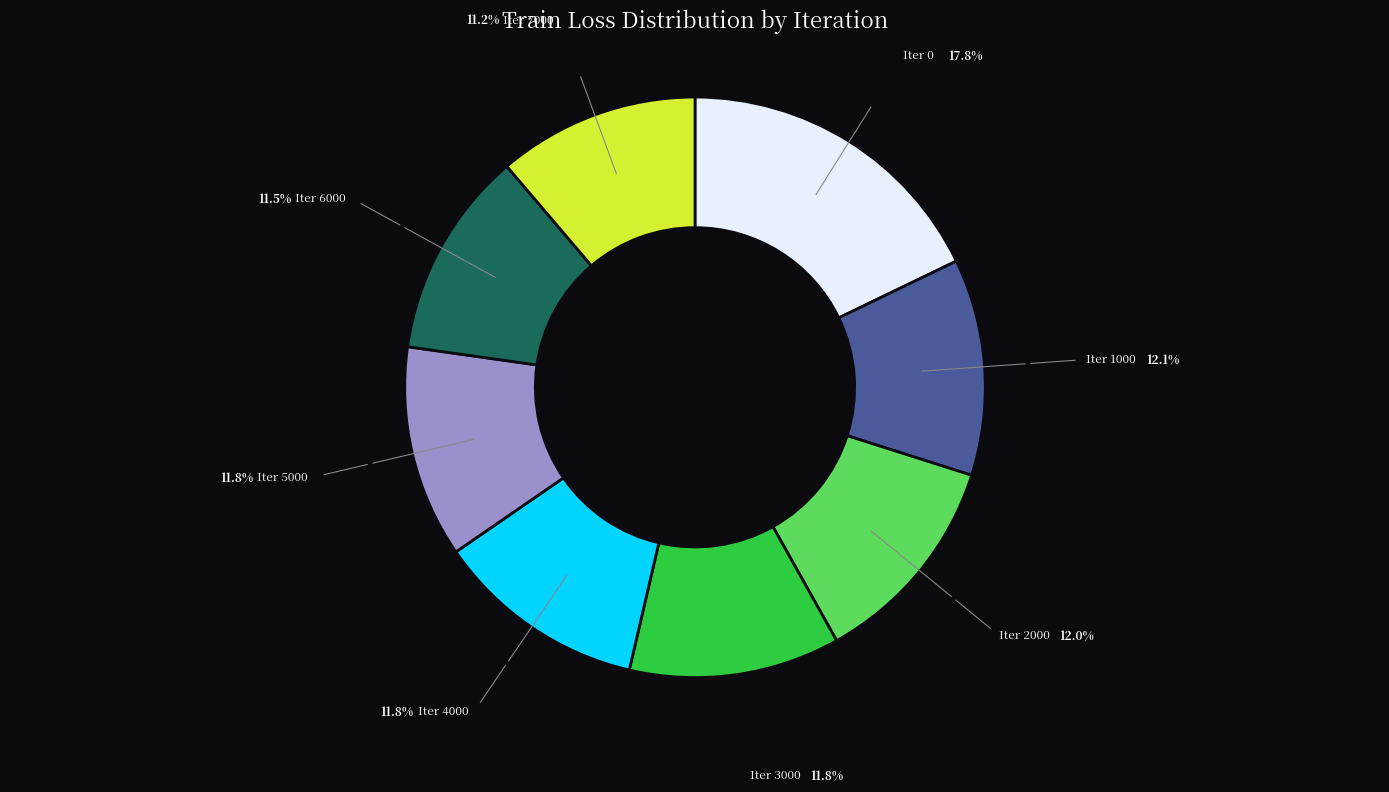

How many segments does this pie chart have?

8